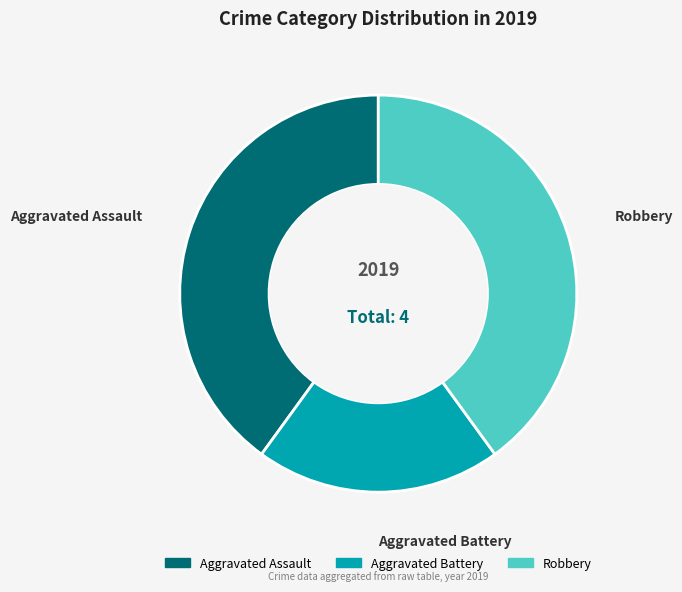

What is the smallest slice in the pie chart?

Aggravated Battery